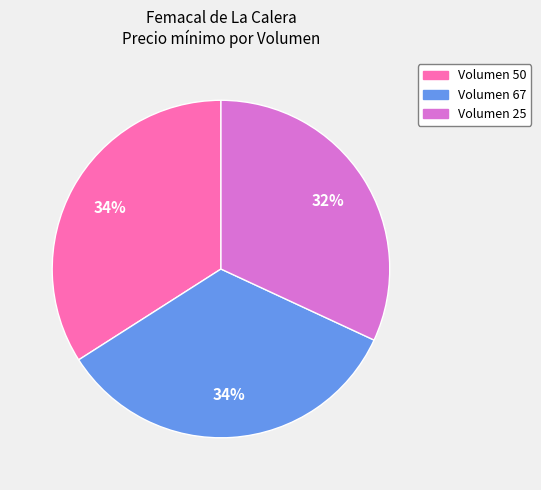

How many slices are in this pie chart?

3